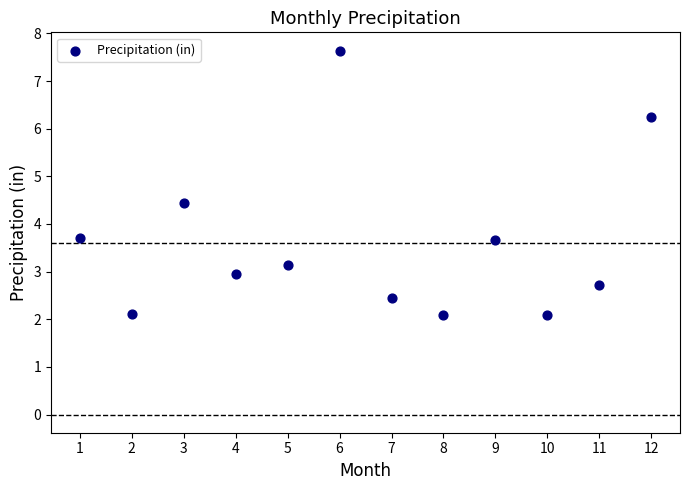

What is the range of X values (max minus min)?

11.0